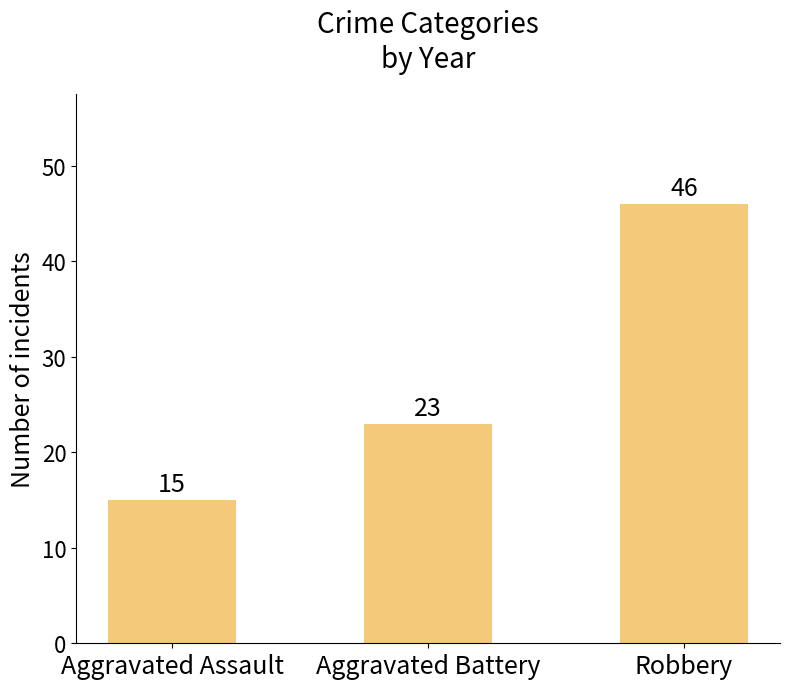

How many series are shown in this chart?

1